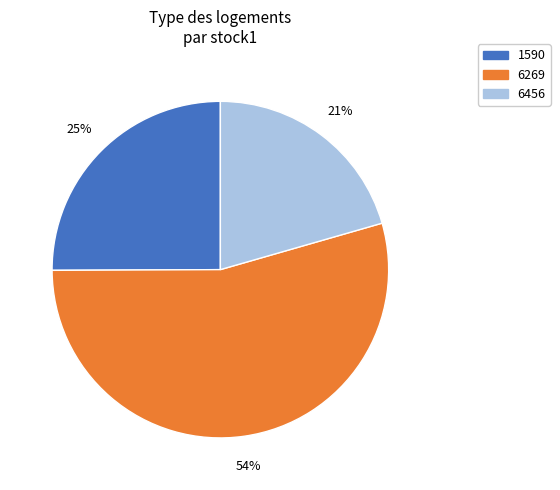

To the nearest percent, what is the combined percentage of 1590 and 6456?

46%